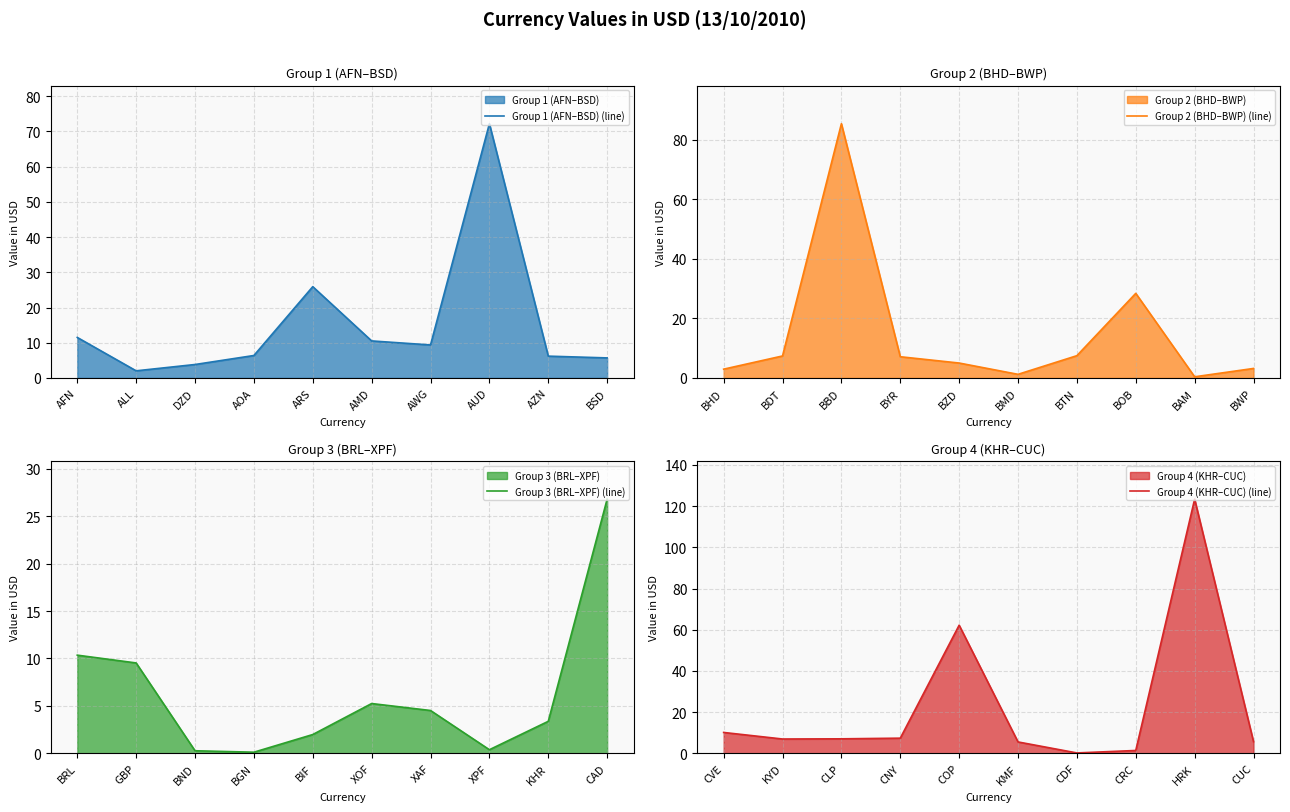

What value does the Group 3 (BRL–XPF) (line) series have at XOF?

5.3